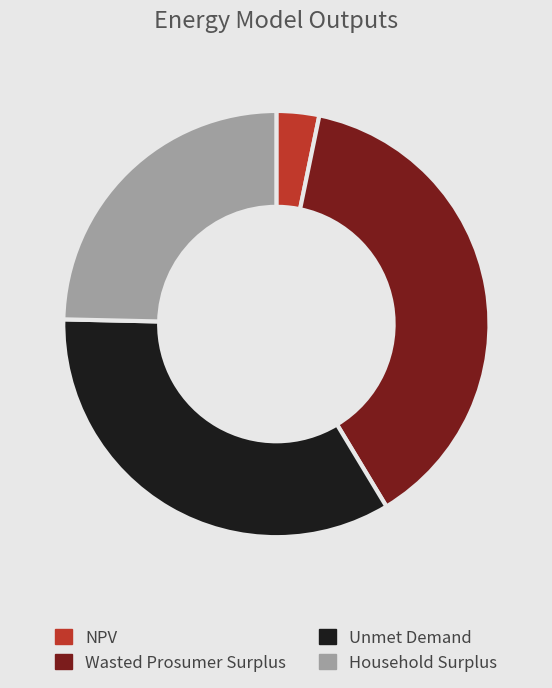

Which category has the smallest portion of the pie?

NPV